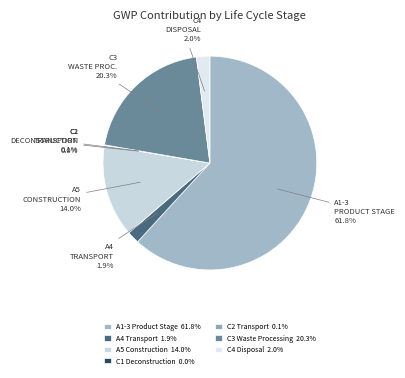

Rank the categories by value from lowest to highest.

C1 Deconstruction, C2 Transport, A4 Transport, C4 Disposal, A5 Construction, C3 Waste Processing, A1-3 Product Stage